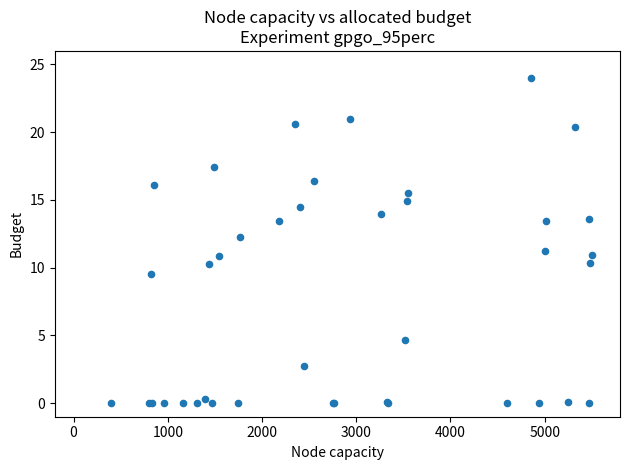

What Y value in the scatter plot is closest to 12?

12.3